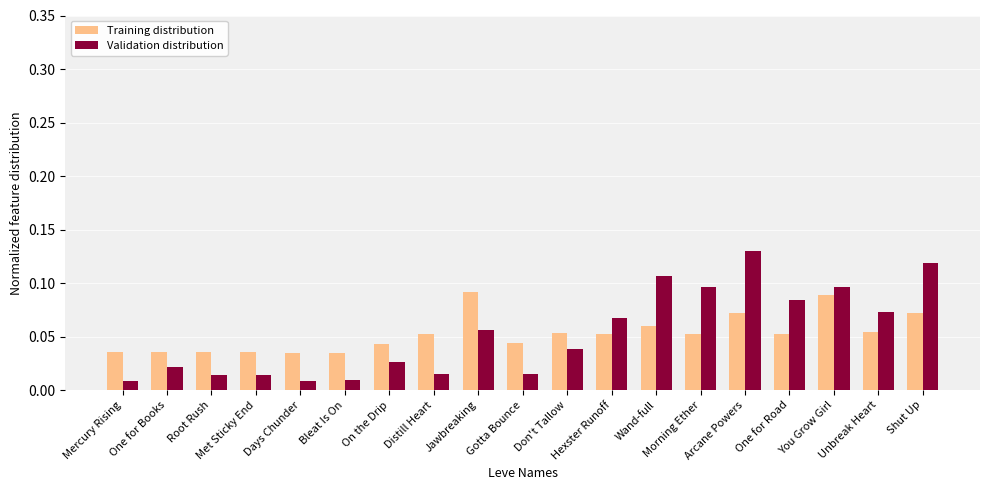

Is it true that Training distribution equals 0.0 at Hexster Runoff?

False